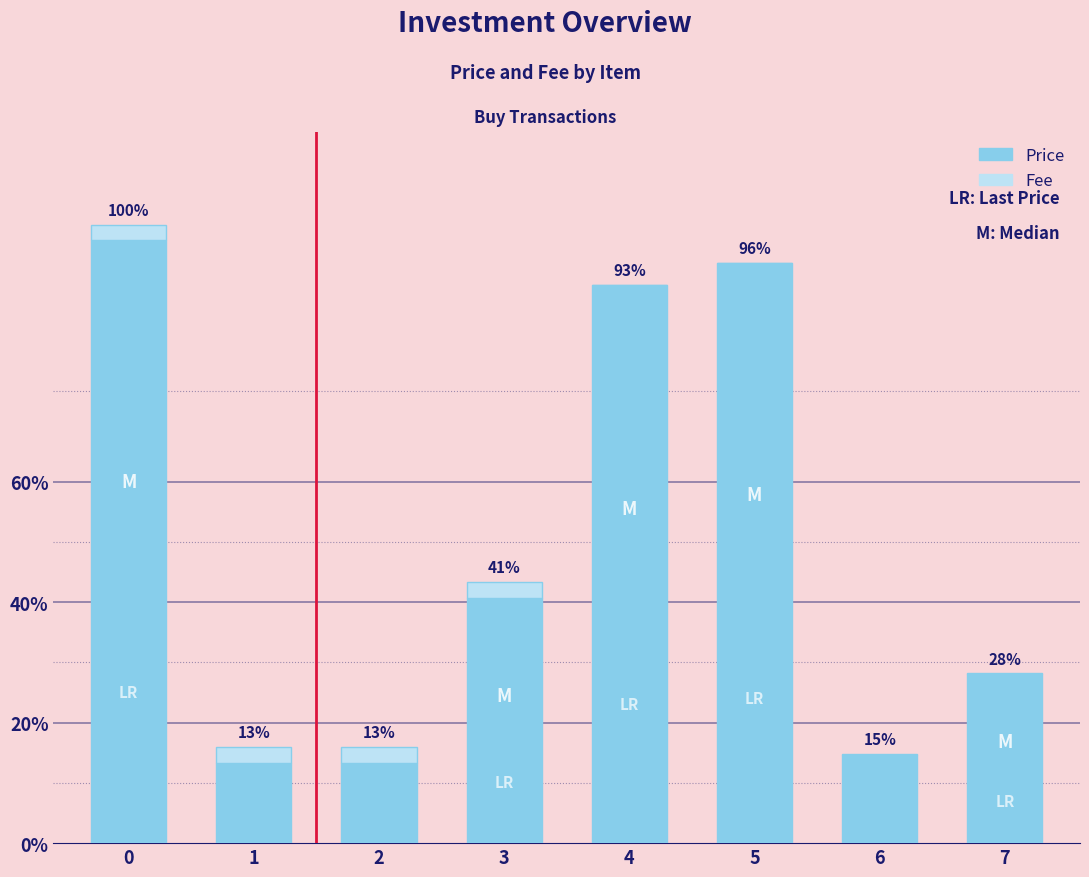

Are the bars horizontal?

No